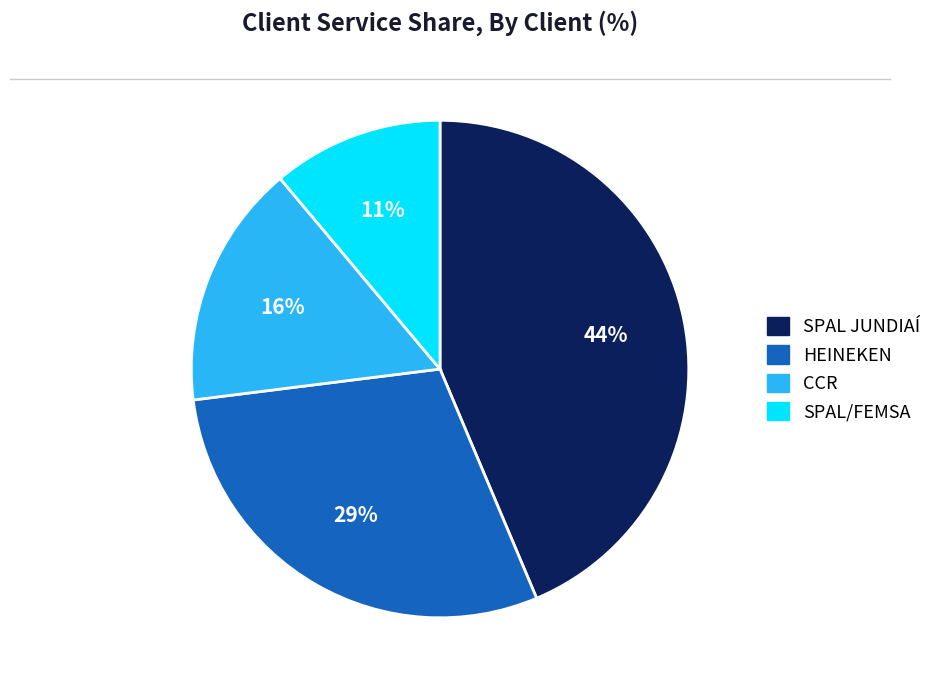

Does CCR account for over 50% of the chart?

No